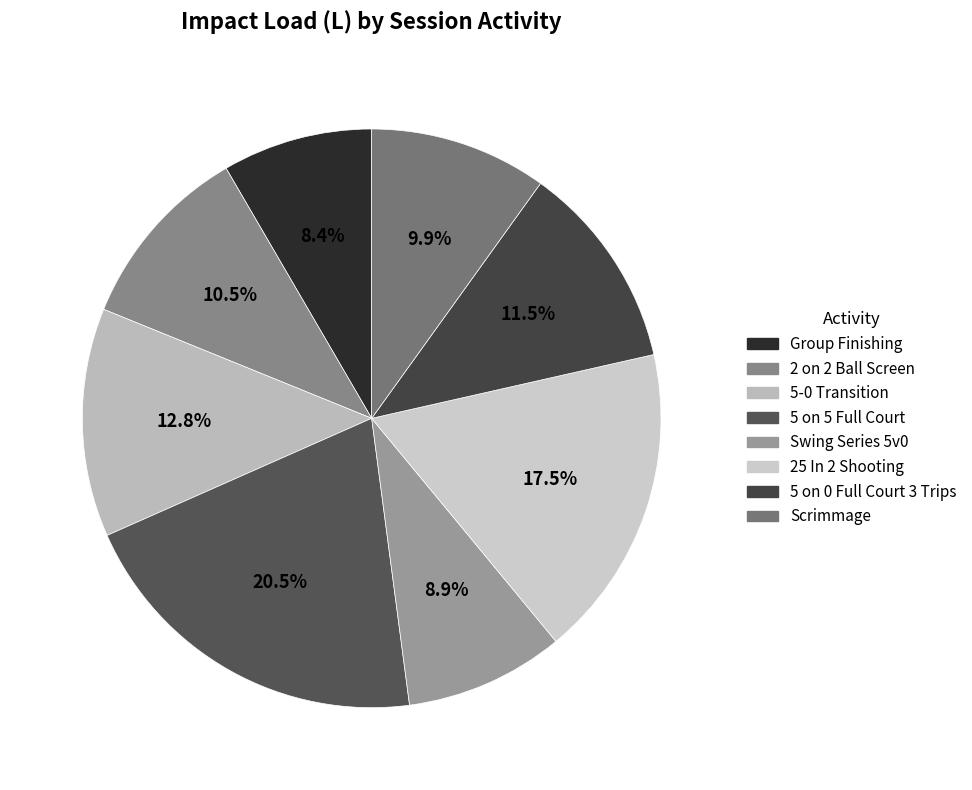

Count the number of slices in the pie.

8